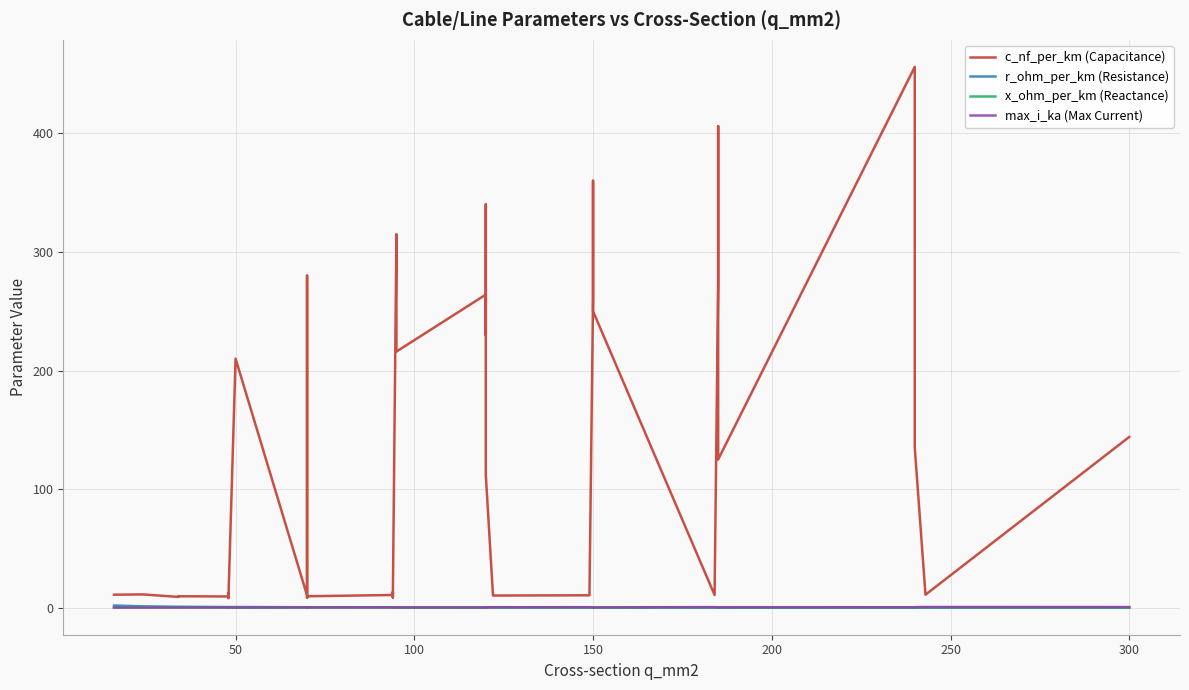

At how many categories does at least one series exceed 63?

19